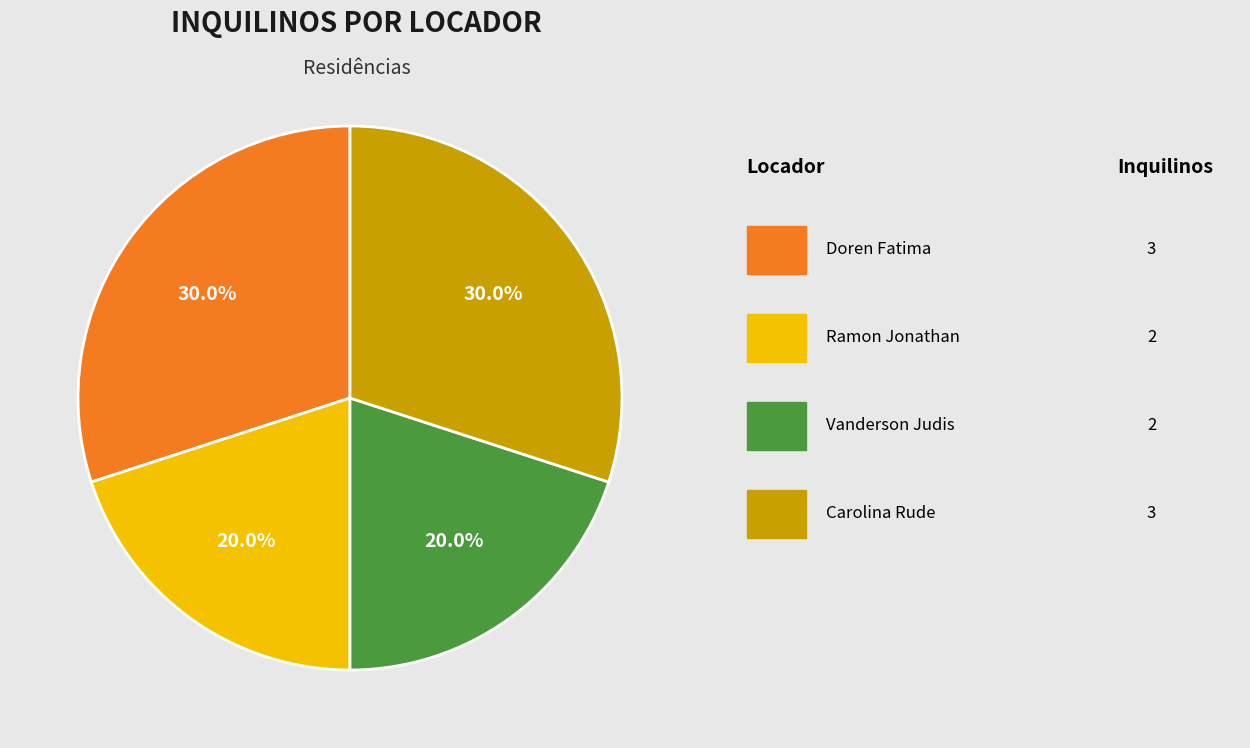

Is there any slice that represents more than half of the pie?

No